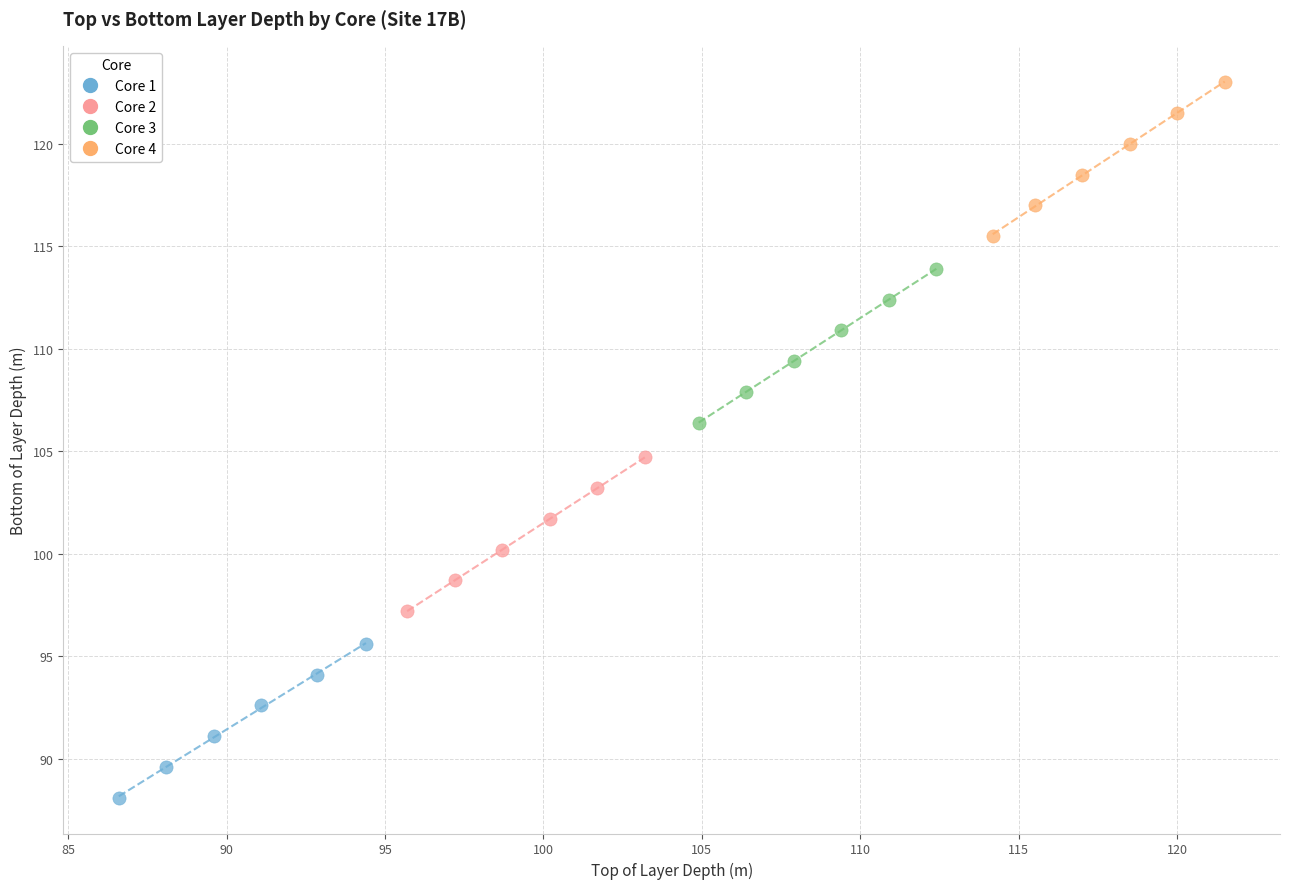

Which series contains the highest Y value?

Core 4